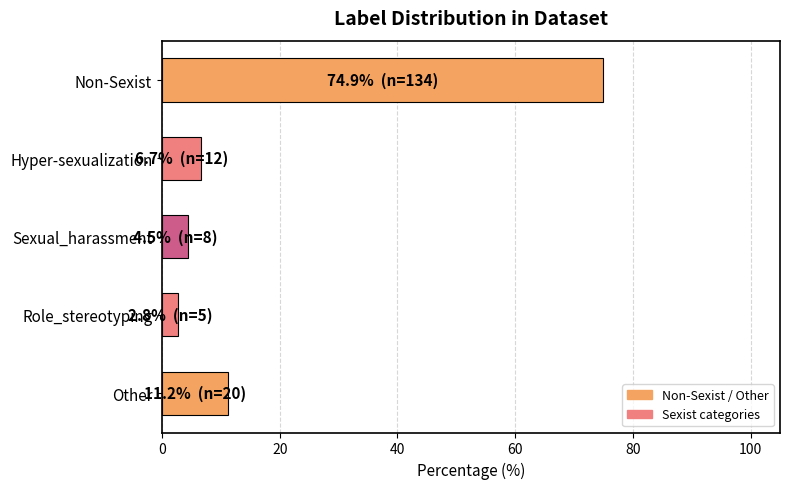

Does the chart contain any negative values?

No